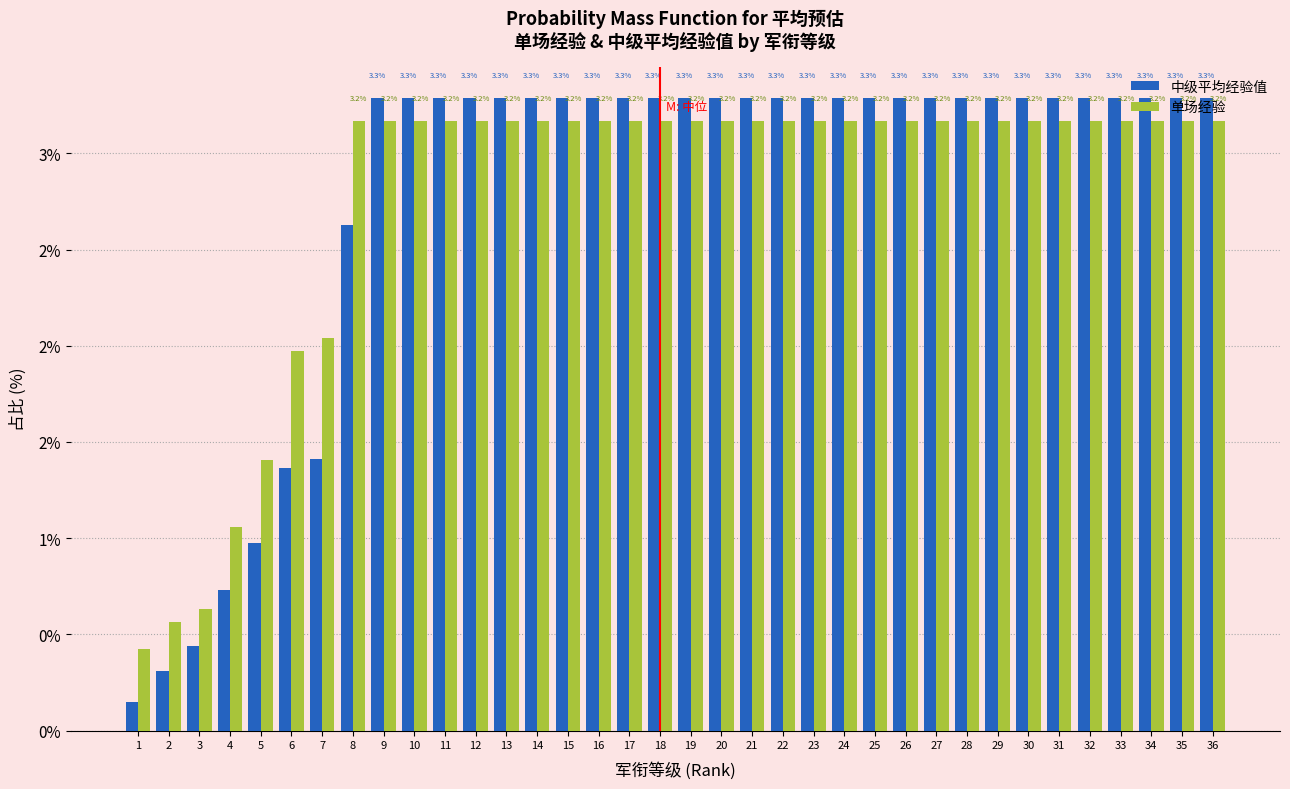

What are all the series names shown in the legend?

中级平均经验值, 单场经验